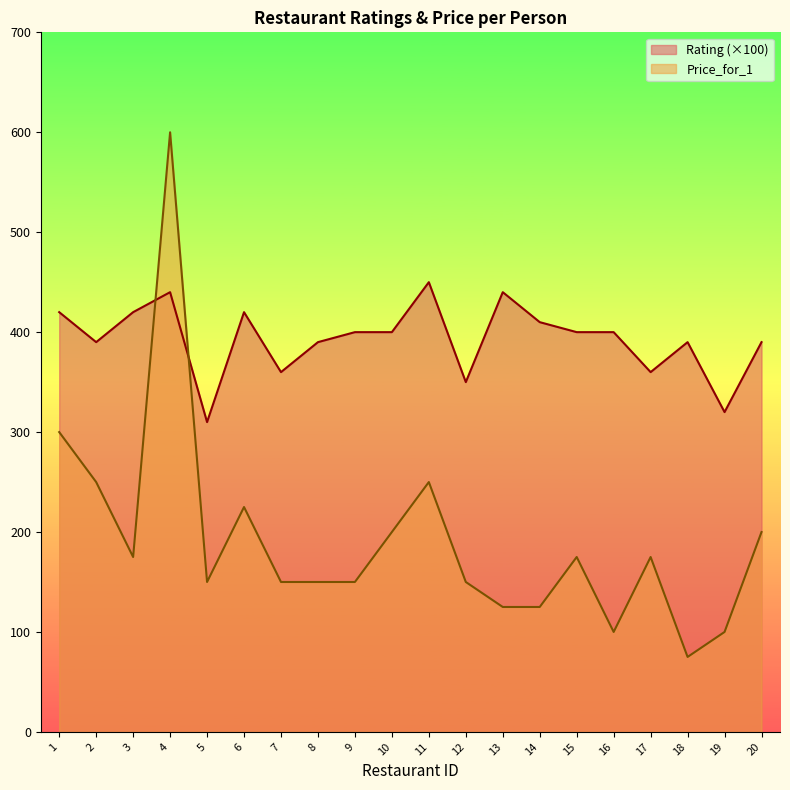

At how many categories does at least one series exceed 367?

15